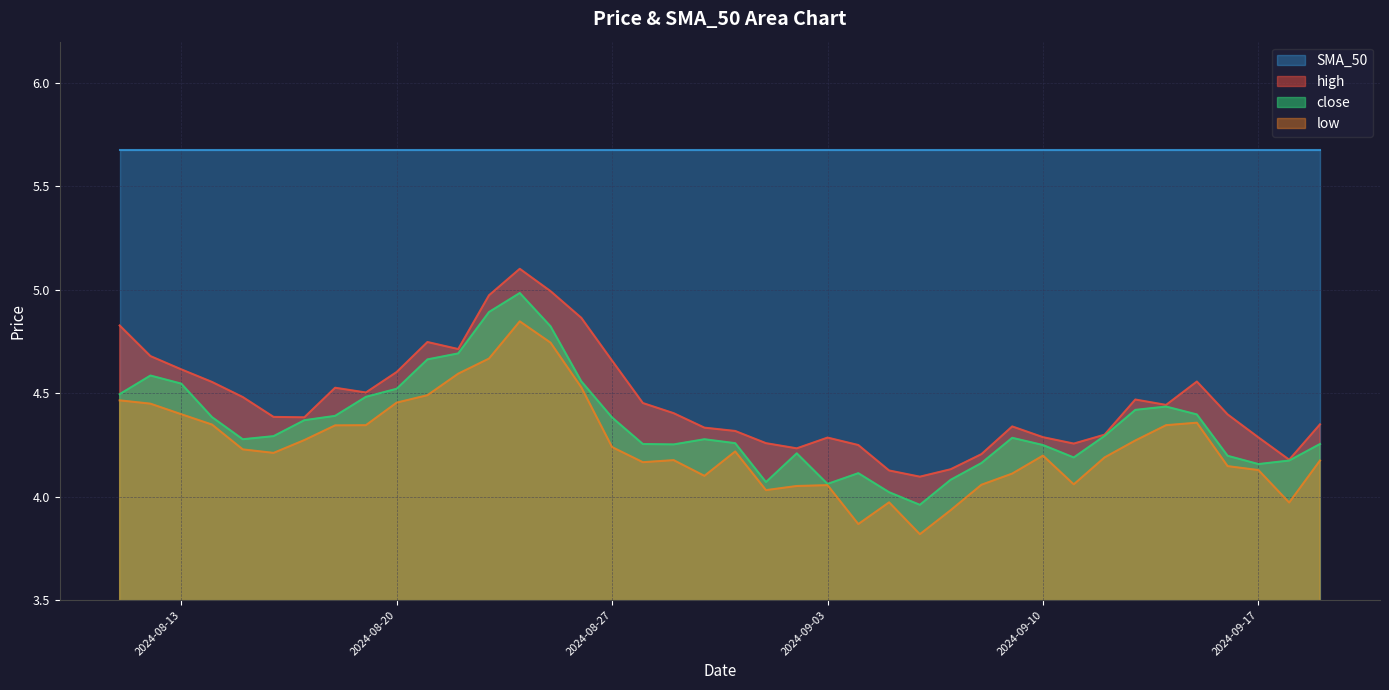

In close, how many points are higher than both neighbors (excluding endpoints)?

7